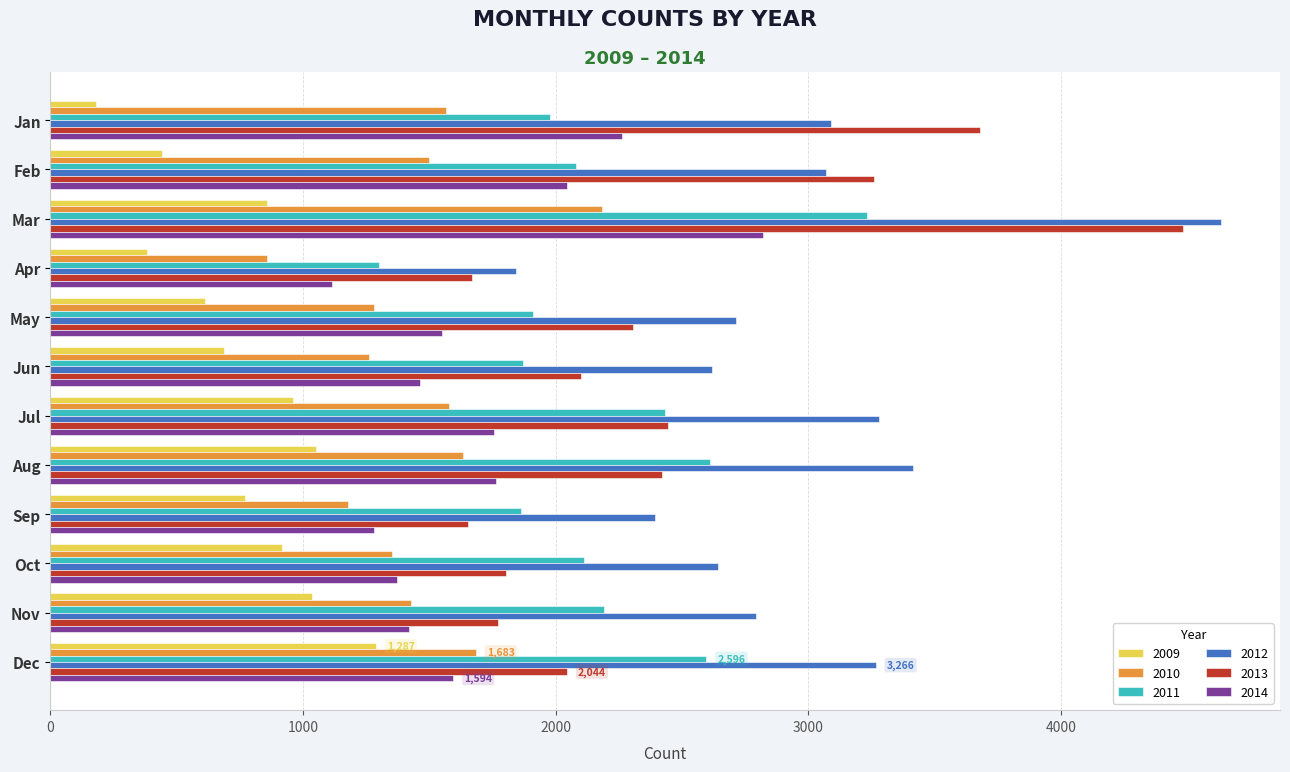

Is the value of 2012 at Dec greater than the value of 2009 at Apr?

Yes